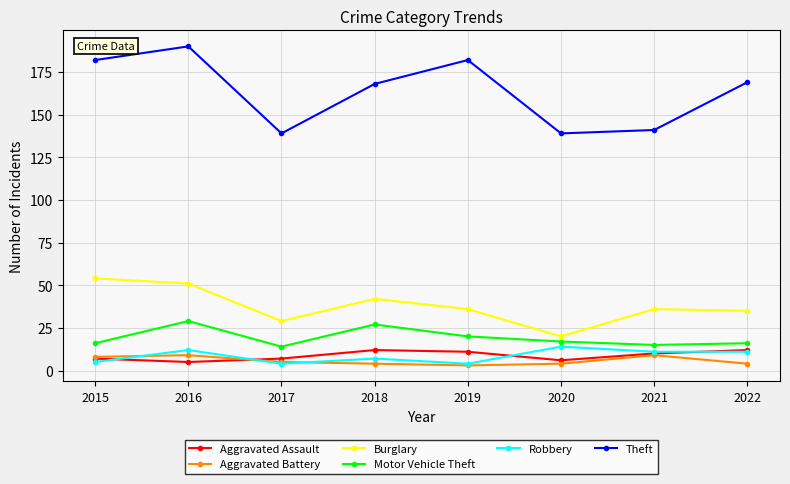

Which series has the largest range (max minus min)?

Theft